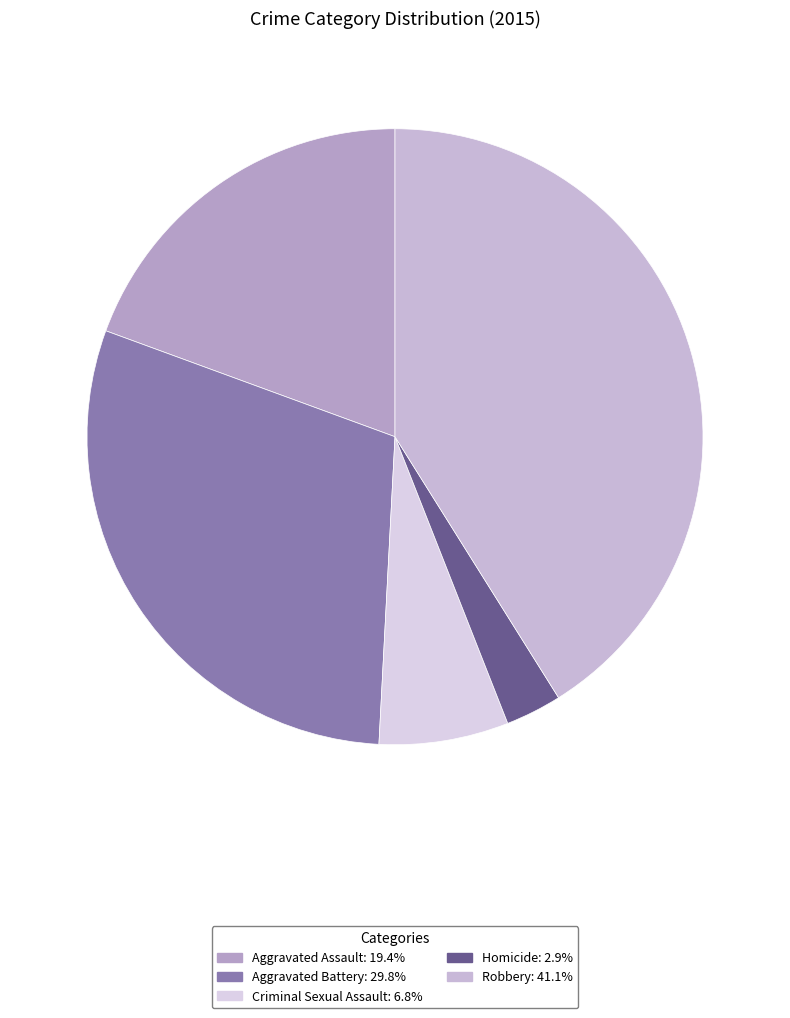

To the nearest percent, what is the difference between the largest and smallest slice percentages?

38%